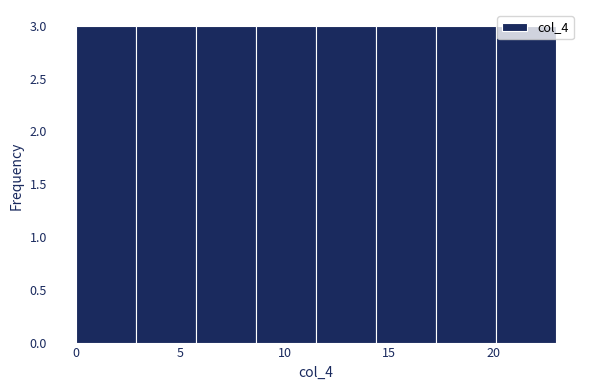

Reading left to right, list every bar in this chart as the range it spans on the x-axis followed by its height. Neither the bar edges nor the heights are printed on the chart, so give them approximately, as read against the axes.

0.0 to 3.0: 3
3.0 to 6.0: 3
6.0 to 8.5: 3
8.5 to 11.5: 3
11.5 to 14.5: 3
14.5 to 17.5: 3
17.5 to 20.0: 3
20.0 to 23.0: 3